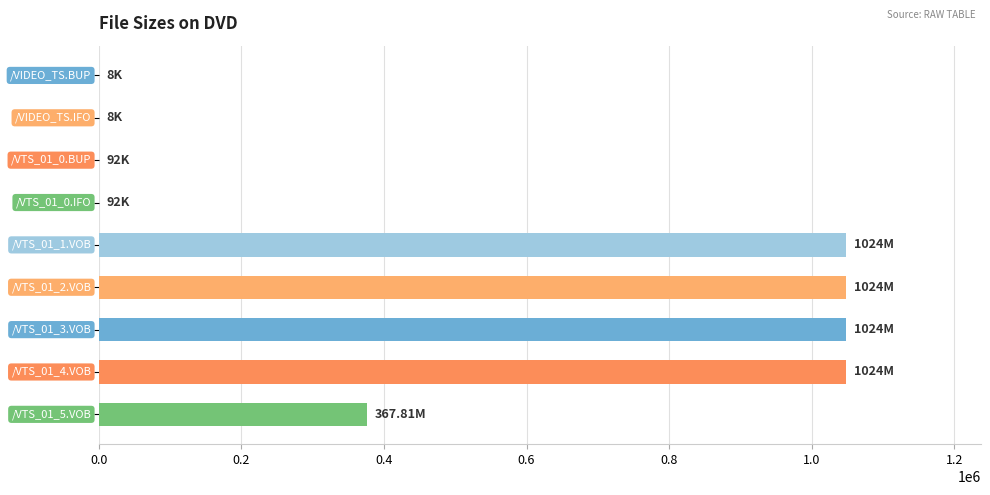

What is the minimum value shown in the chart?

8.0